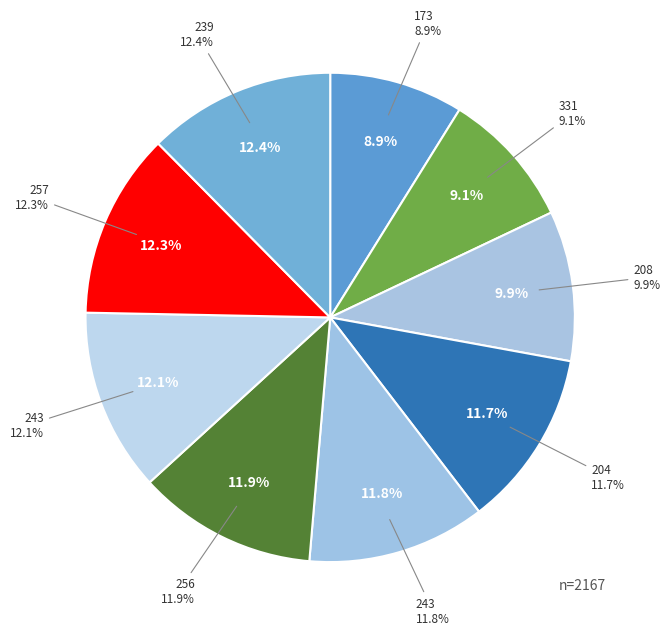

Is 173 the majority of the pie?

No